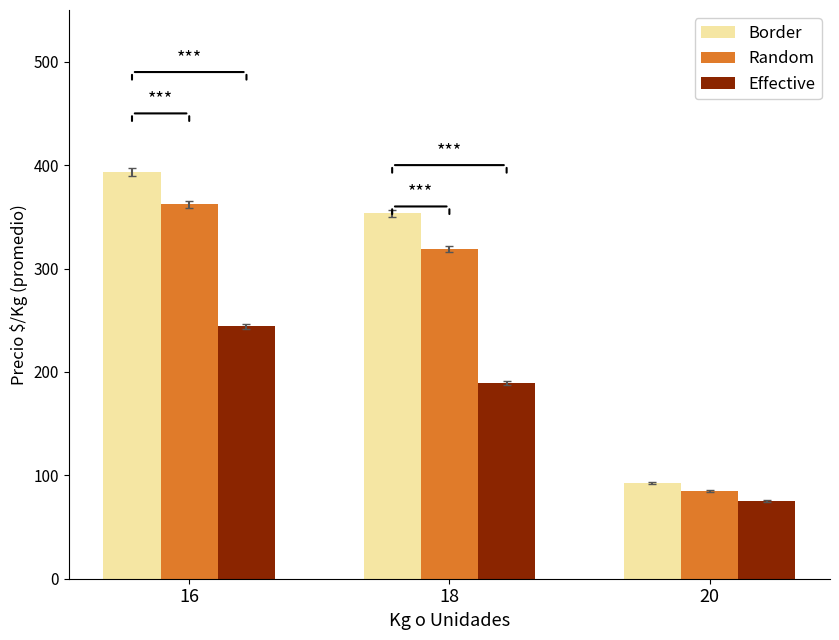

What is the difference between the highest and lowest values at 20?

18.0